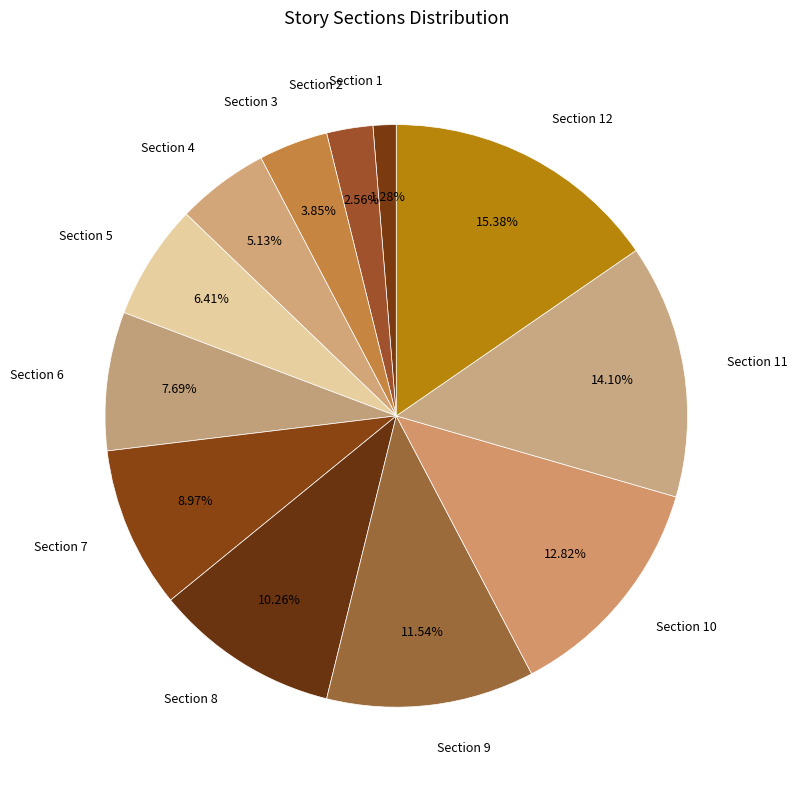

Is there a majority slice in this chart?

No